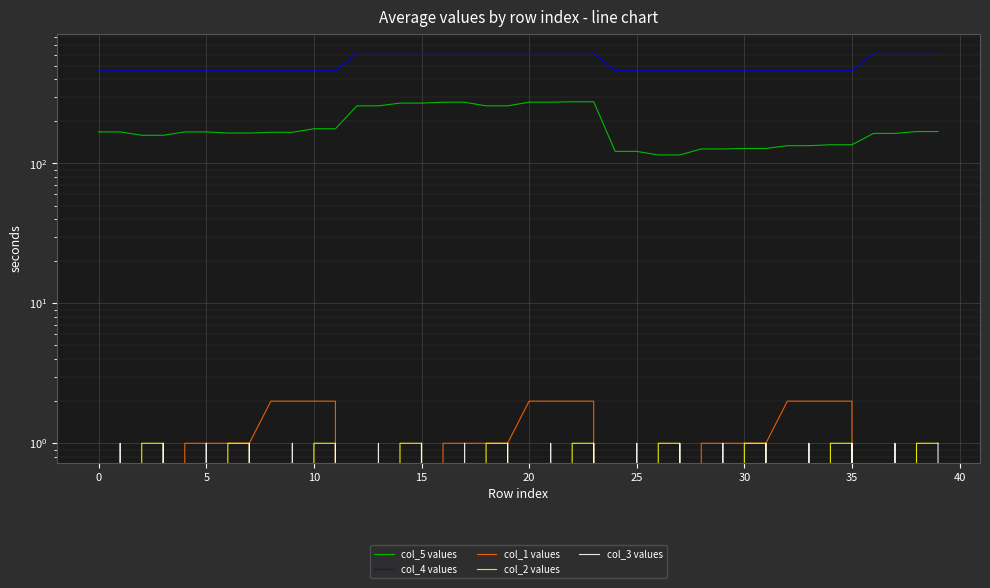

Reading left to right, extract all data points from this chart.

col_5 values: 168	168	159	159	168	168	165	165	167	167	177	177	258	258	270	270	274	274	258	258	274	274	276	276	122	122	115	115	127	127	128	128	134	134	136	136	164	164	169	169
col_4 values: 459	459	459	459	459	459	459	459	459	459	459	459	612	612	612	612	612	612	612	612	612	612	612	612	459	459	459	459	459	459	459	459	459	459	459	459	612	612	612	612
col_1 values: 0	0	0	0	1	1	1	1	2	2	2	2	0	0	0	0	1	1	1	1	2	2	2	2	0	0	0	0	1	1	1	1	2	2	2	2	0	0	0	0
col_2 values: 0	0	1	1	0	0	1	1	0	0	1	1	0	0	1	1	0	0	1	1	0	0	1	1	0	0	1	1	0	0	1	1	0	0	1	1	0	0	1	1
col_3 values: 0	1	0	1	0	1	0	1	0	1	0	1	0	1	0	1	0	1	0	1	0	1	0	1	0	1	0	1	0	1	0	1	0	1	0	1	0	1	0	1